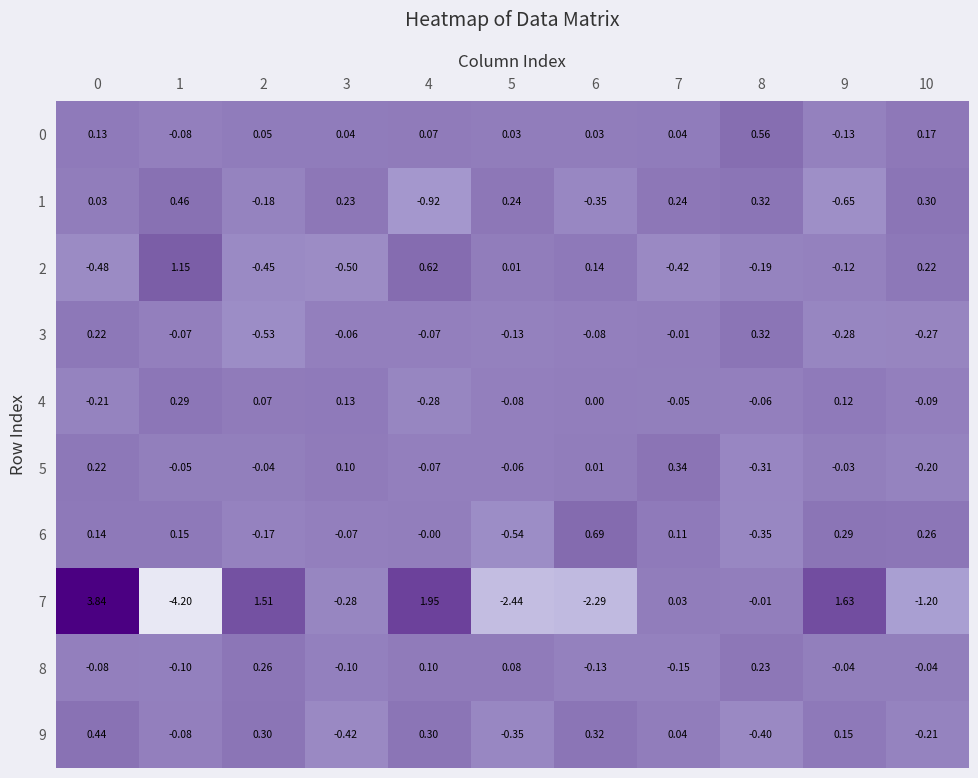

Is the value of 1 at 9 greater than the value of 3 at 7?

No